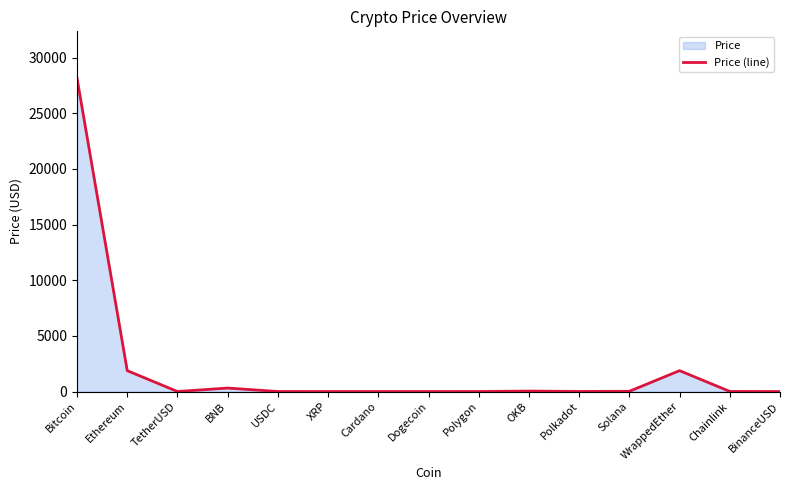

How many points are lower than both their immediate neighbors (excluding endpoints)?

3